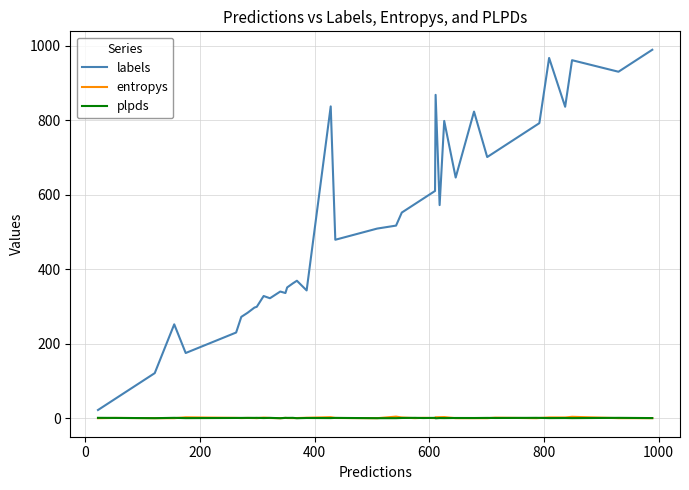

What is the difference between the maximum and minimum values in the entropys series?

4.2